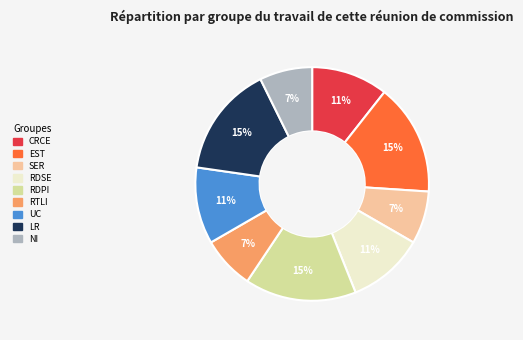

Is there any slice that represents more than half of the pie?

No